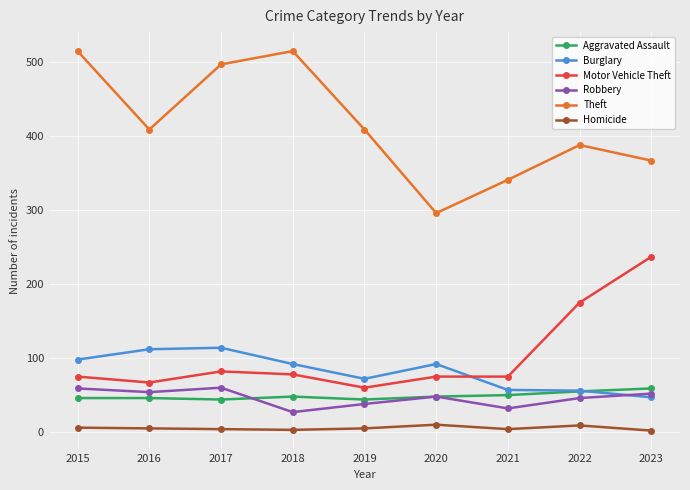

Is it true that Robbery equals 85 at 2016?

False